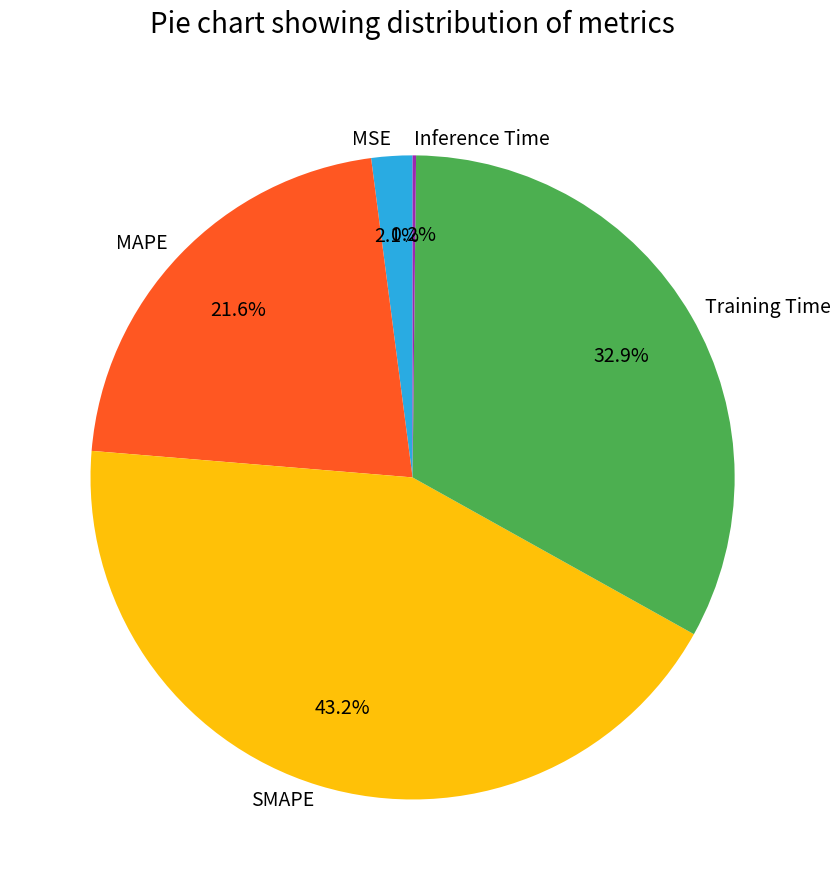

To the nearest percent, what percentage of the pie is SMAPE?

43%